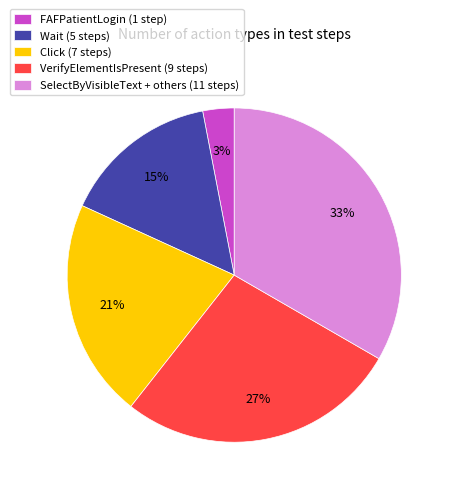

Rank the categories by value from lowest to highest.

FAFPatientLogin (1 step), Wait (5 steps), Click (7 steps), VerifyElementIsPresent (9 steps), SelectByVisibleText + others (11 steps)